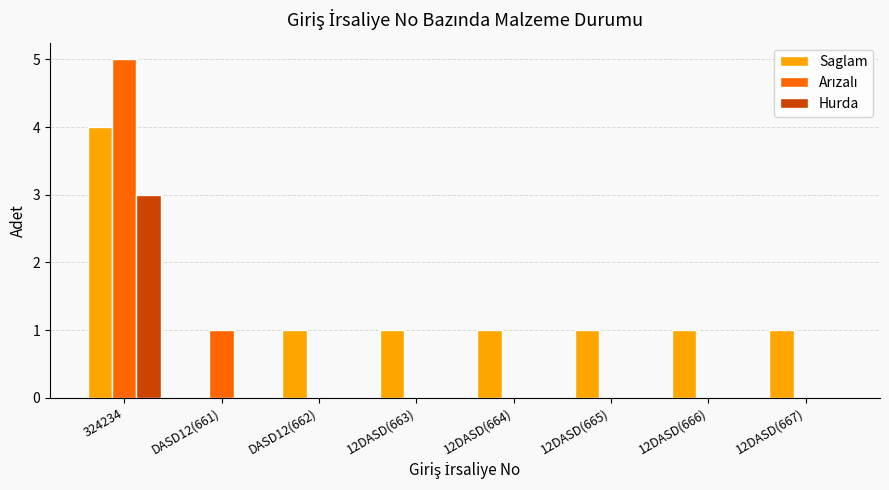

How many groups of bars are there?

8